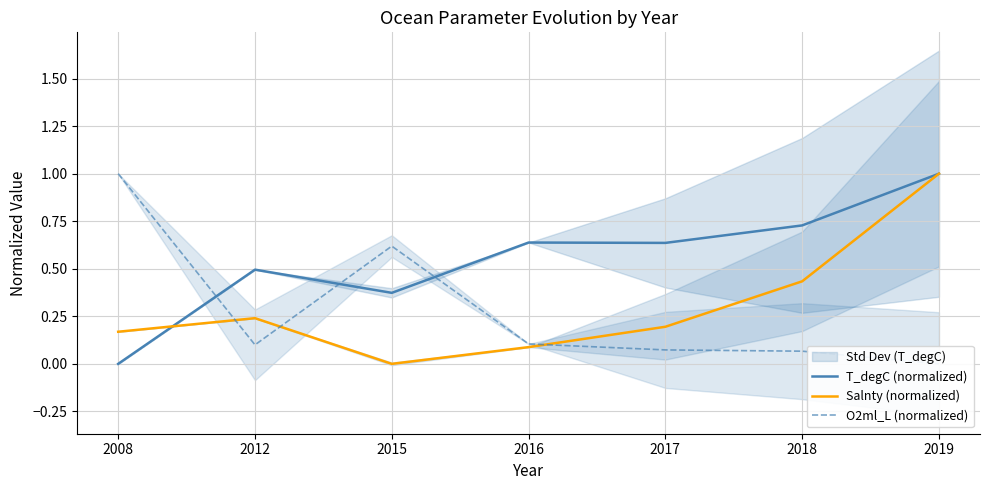

Which series has the largest total across all categories?

T_degC (normalized)